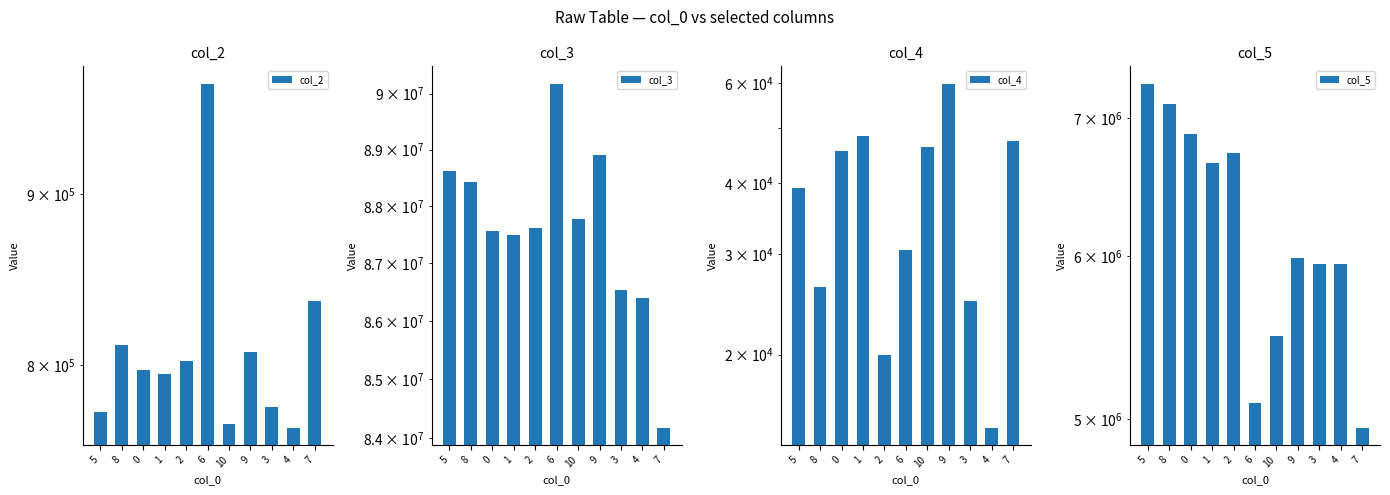

What is the greatest value displayed?

90184083